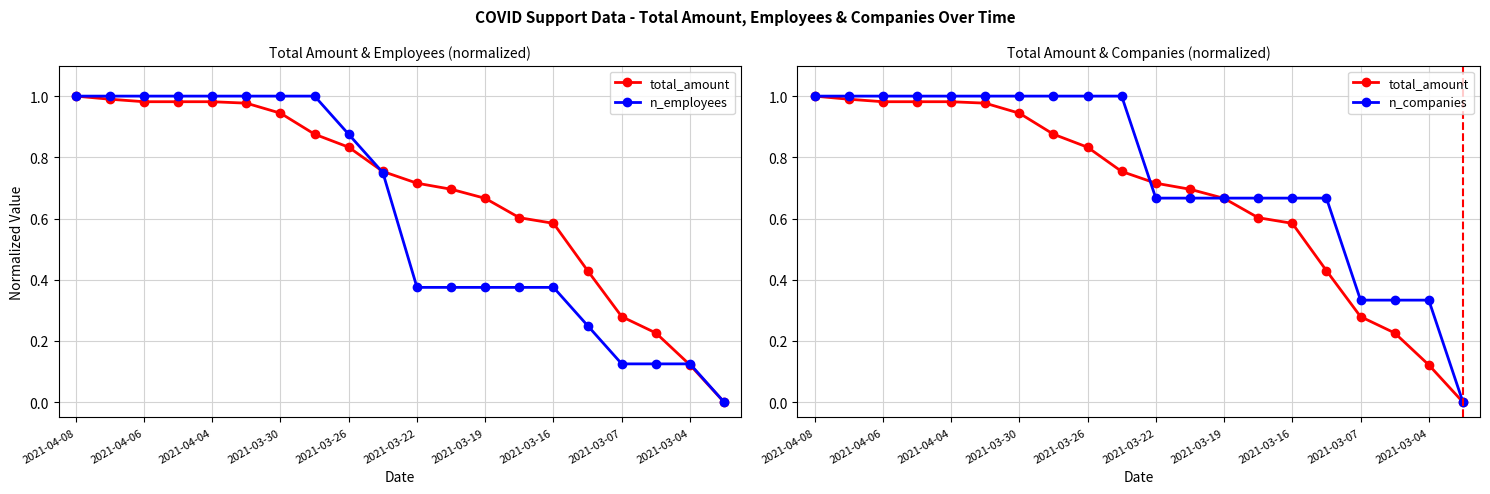

What are all the series names shown in the legend?

total_amount, n_employees, n_companies